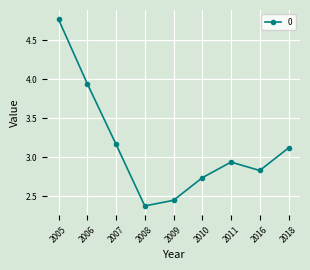

Is it true that the value at 2016 is 3.9?

False